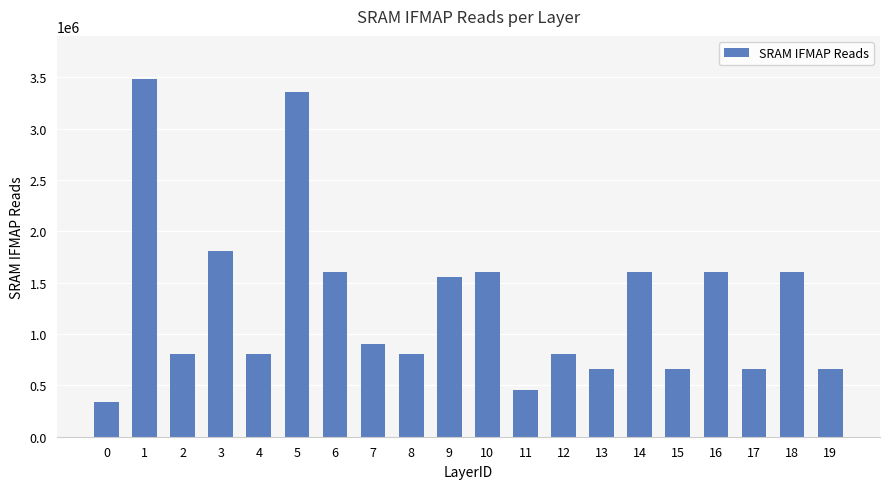

Reading left to right, what are all the values shown in this chart?

0=338688	1=3484800	2=802816	3=1806336	4=802816	5=3359232	6=1605632	7=903168	8=802816	9=1557504	10=1605632	11=451584	12=802816	13=663552	14=1605632	15=663552	16=1605632	17=663552	18=1605632	19=663552